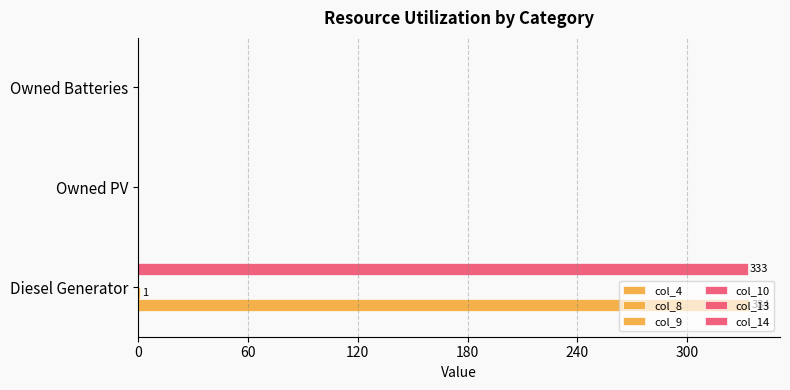

Reading left to right, transcribe all the data shown in this chart.

col_4: 0.1	0.1	0.1
col_8: 334.0	0.0	0.0
col_9: 1.0	0.0	0.0
col_10: 0.1	0.1	0.1
col_13: 333.0	0.0	0.0
col_14: 0.1	0.1	0.1